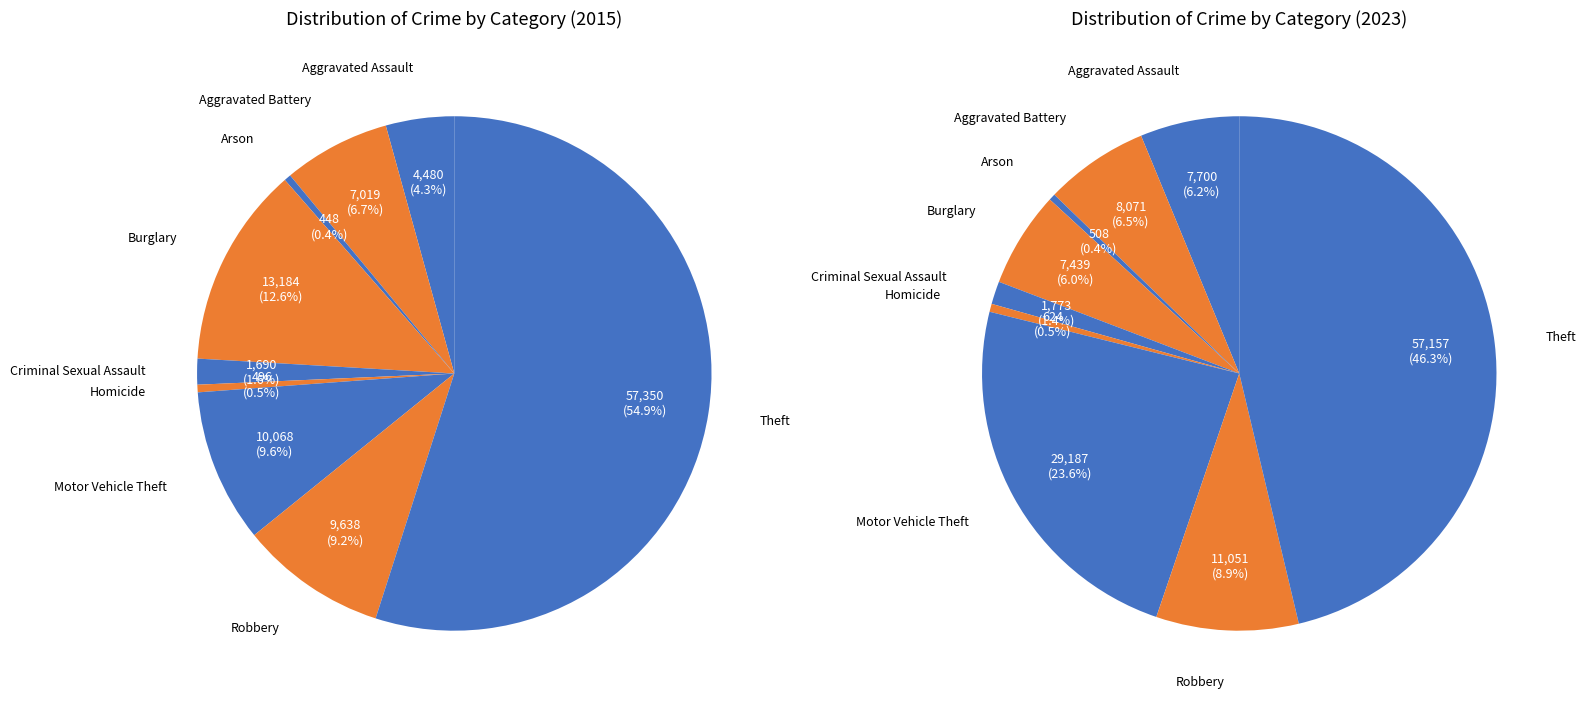

Which category has the biggest portion of the pie?

Theft